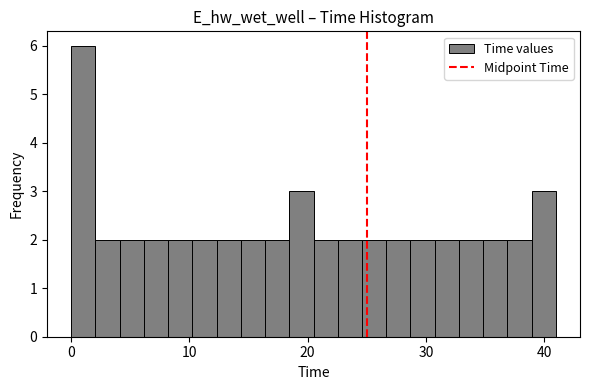

Read against the x-axis, roughly where is the centre of the tallest bar?

1